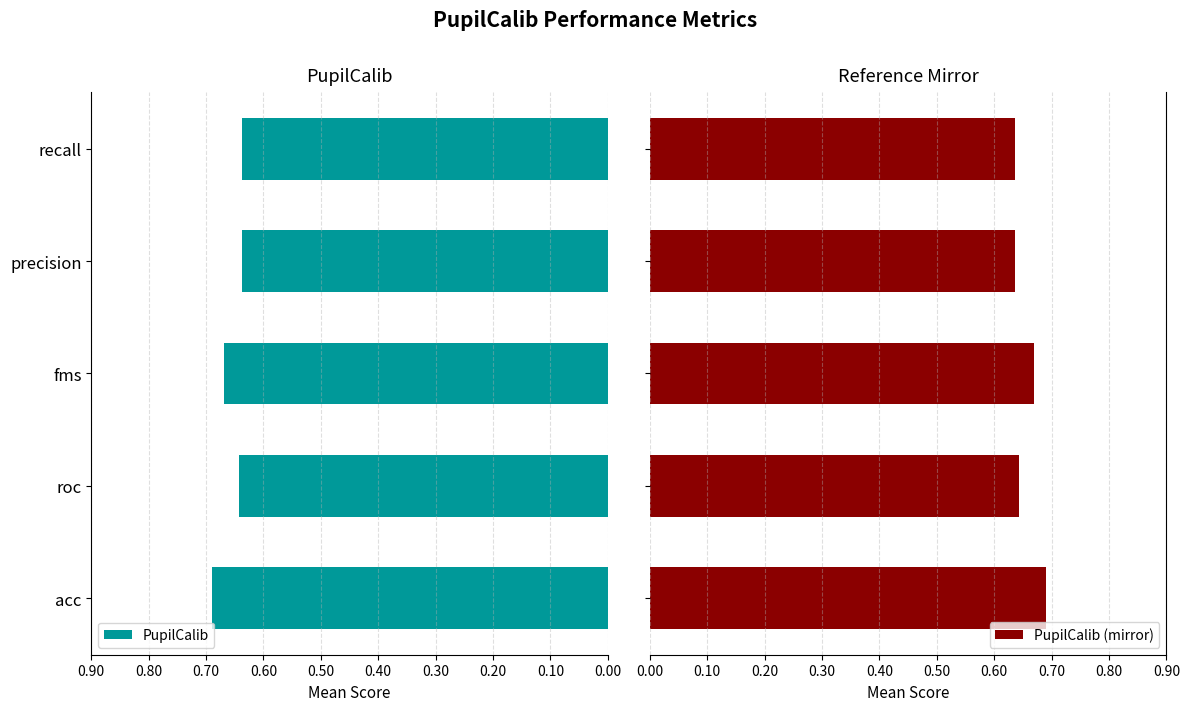

What is the minimum value for PupilCalib?

0.6